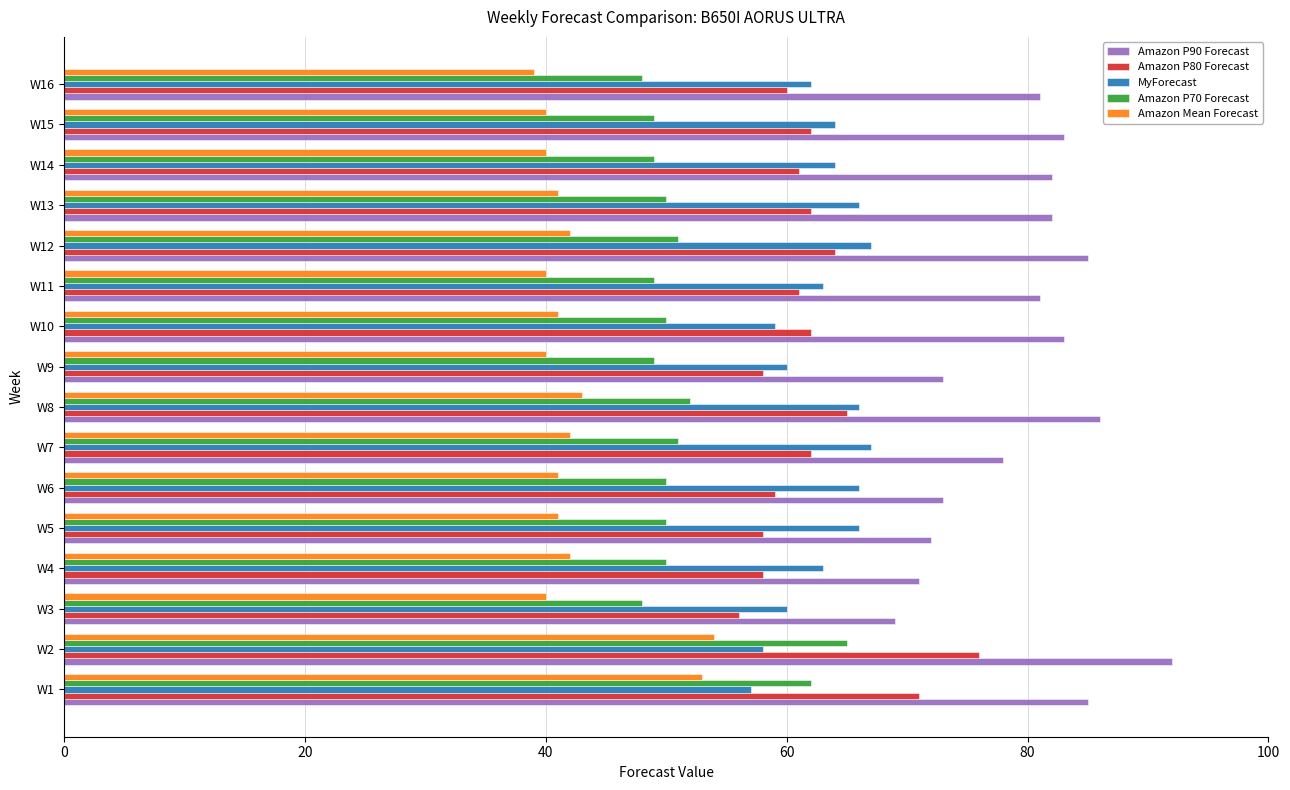

Which series has the largest total across all categories?

Amazon P90 Forecast